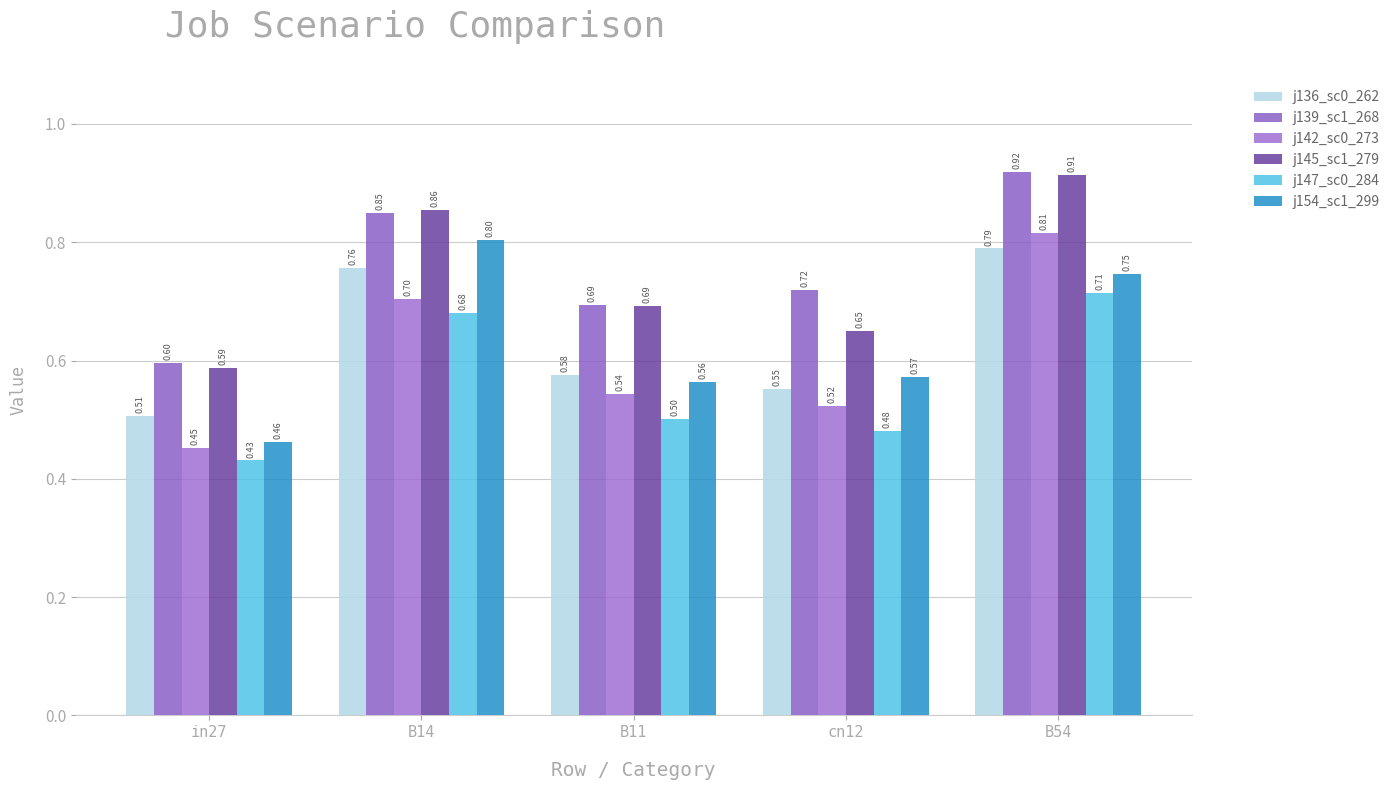

What is the label of the 5th bar from the right?

in27